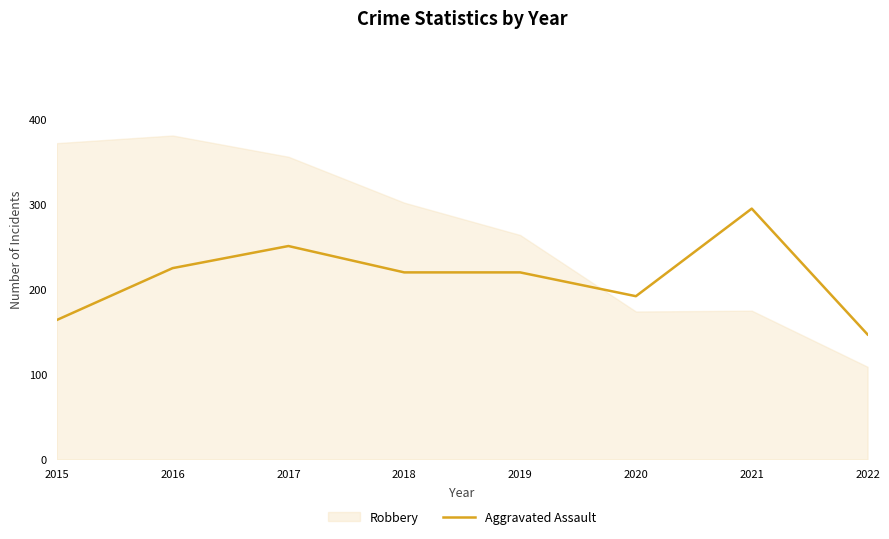

What is the difference between the Robbery values at 2022 and 2021?

66